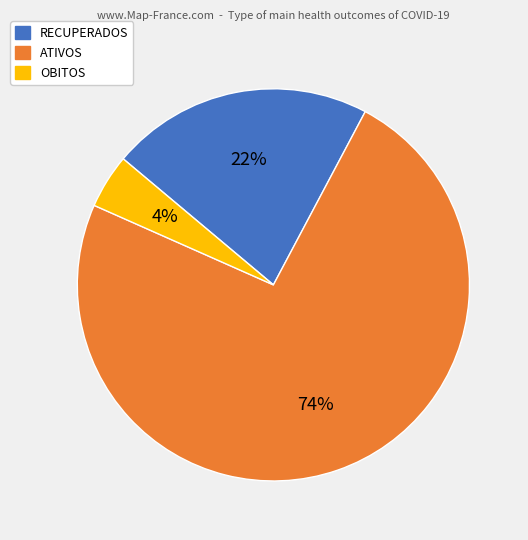

Count the number of slices in the pie.

3